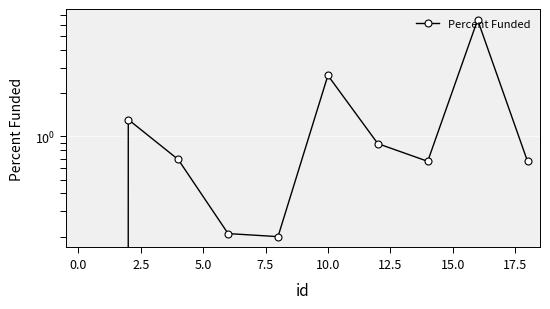

What is the difference between the maximum and second lowest values?

6.3